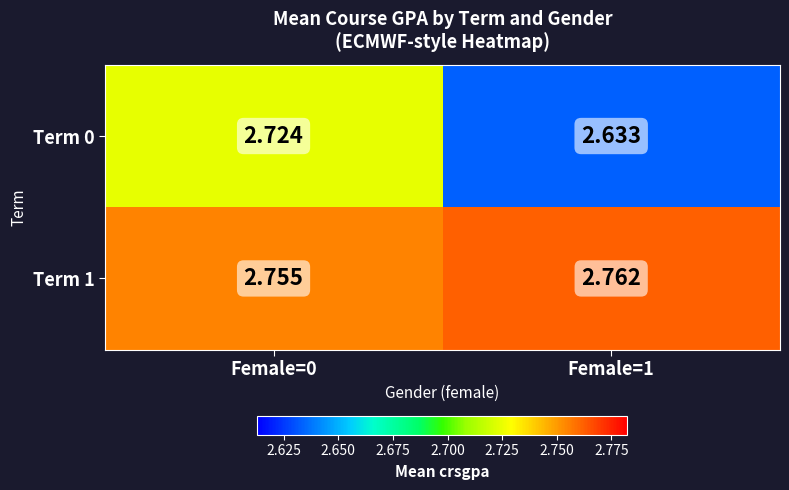

Is the value of Term 0 at Female=0 greater than the value of Term 1 at Female=0?

No